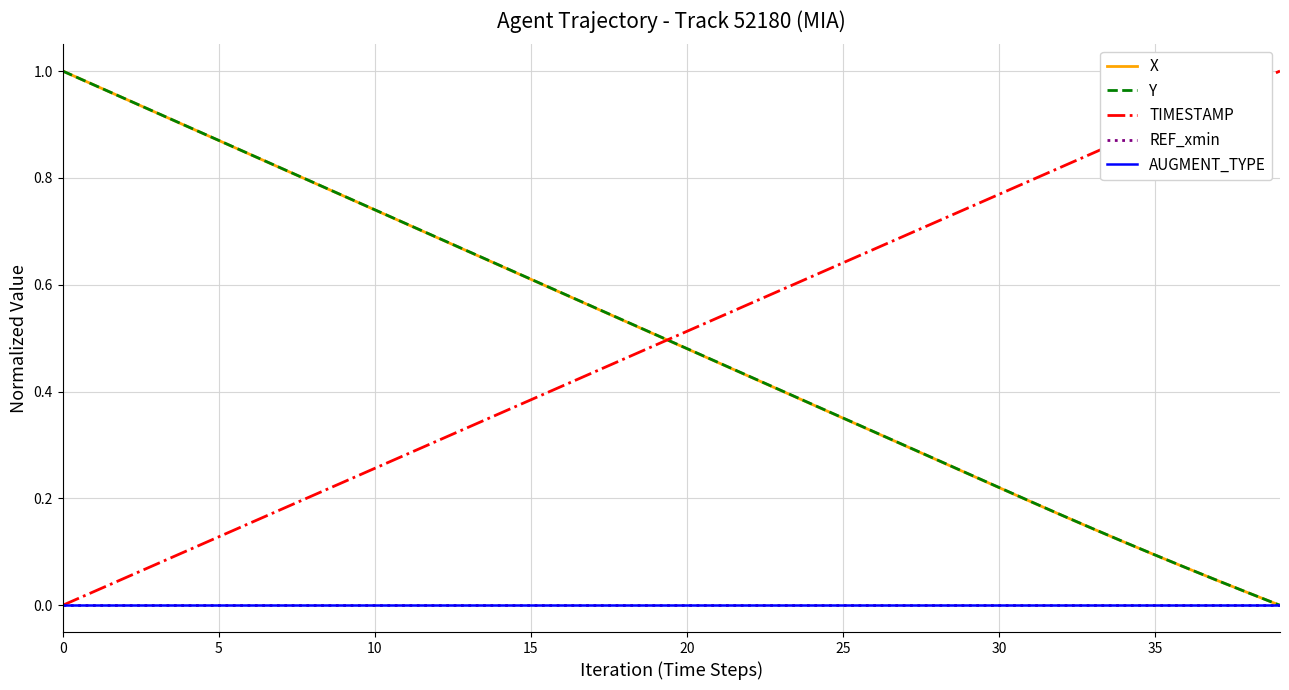

Is this an area chart (filled region under the line)?

No